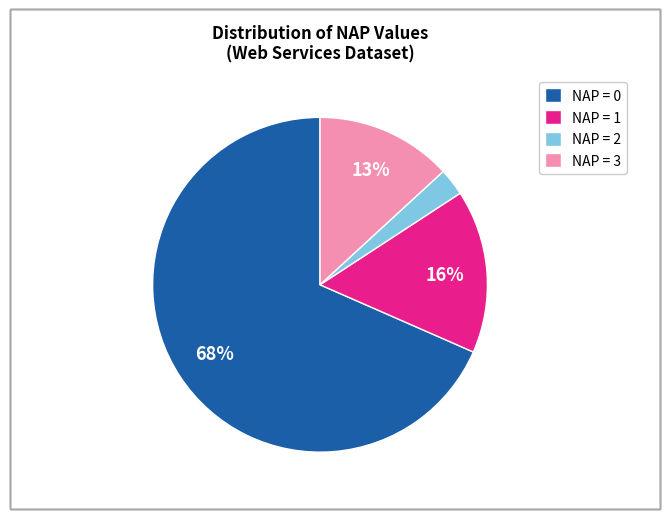

The NAP = 1 slice represents 16% of the pie. True or false?

True